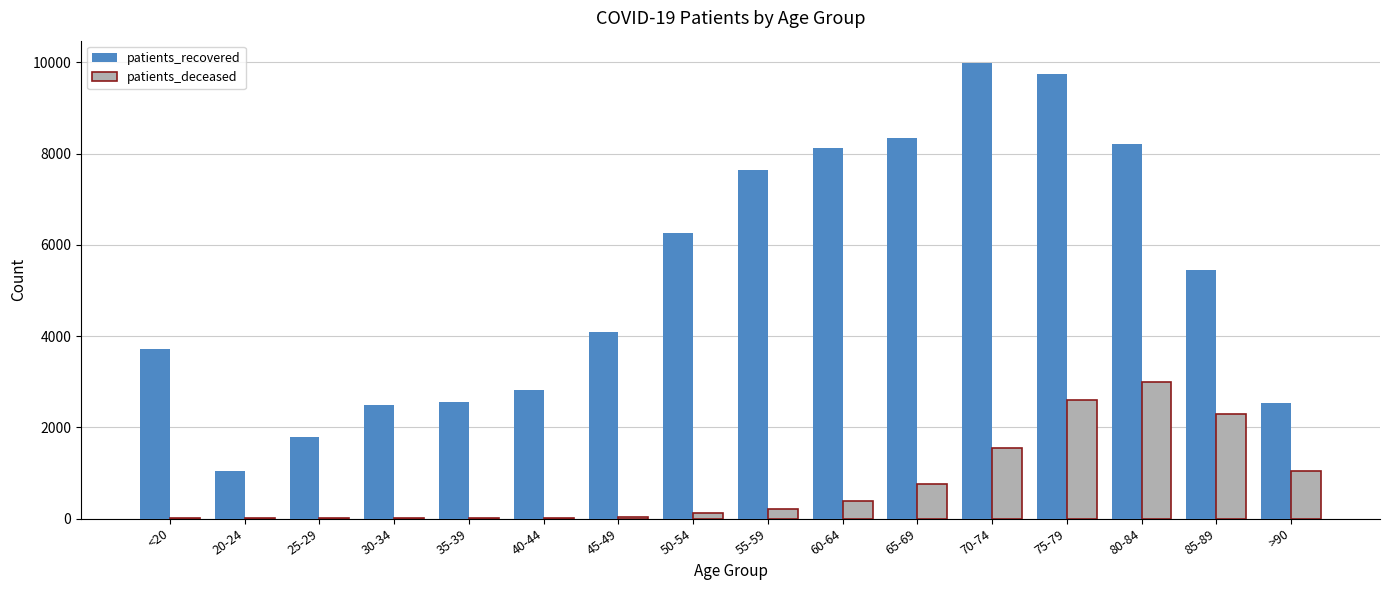

At which category does the chart reach its peak across all series?

70-74